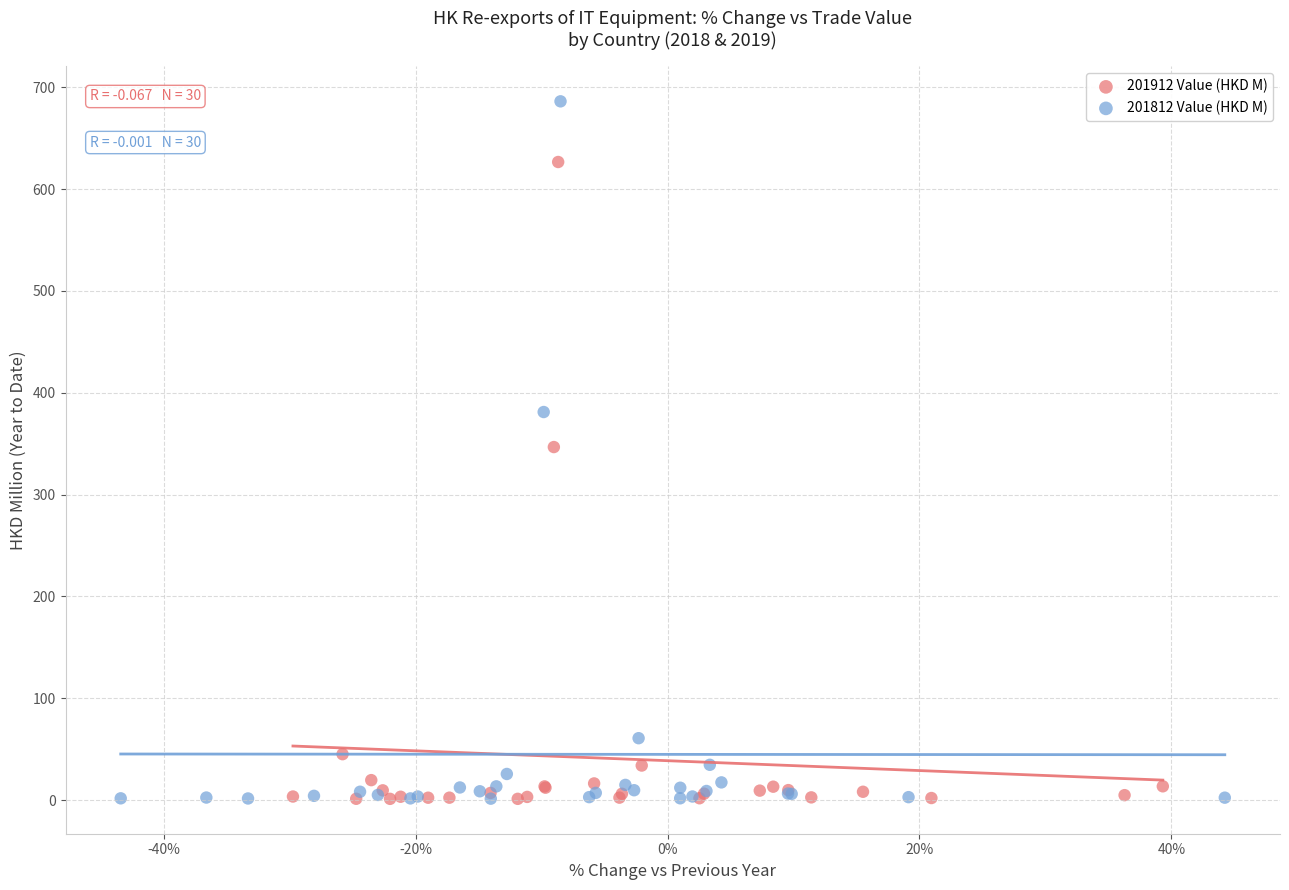

Which series has the largest Y range (max minus min)?

201812 Value (HKD M)